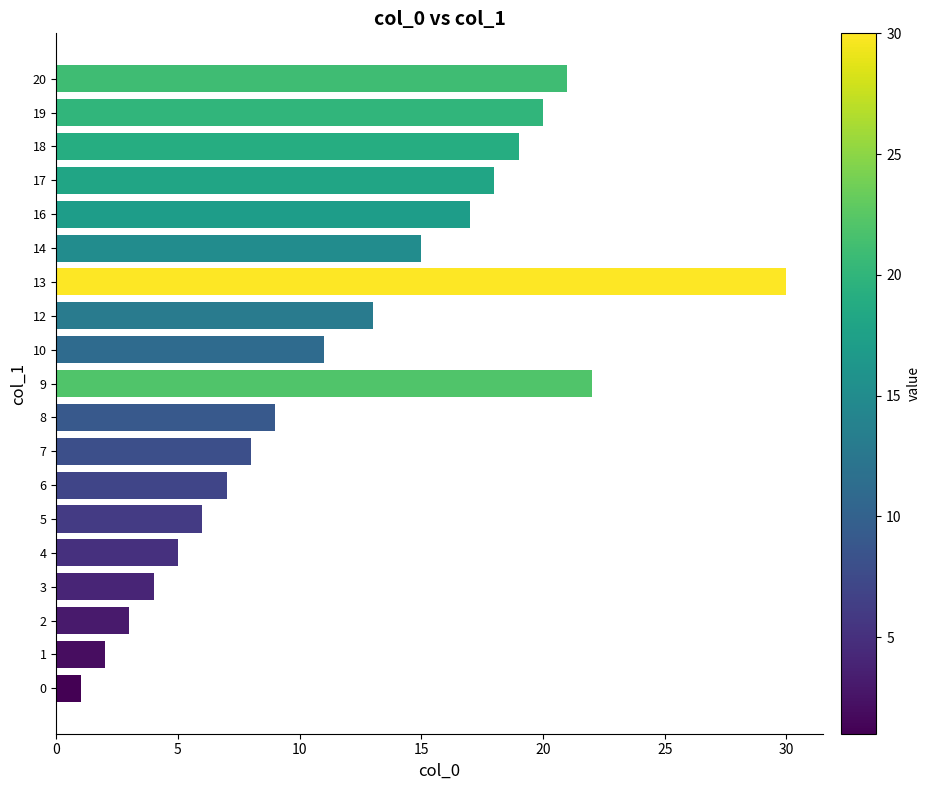

Is it true that the value at 9 is 30?

False